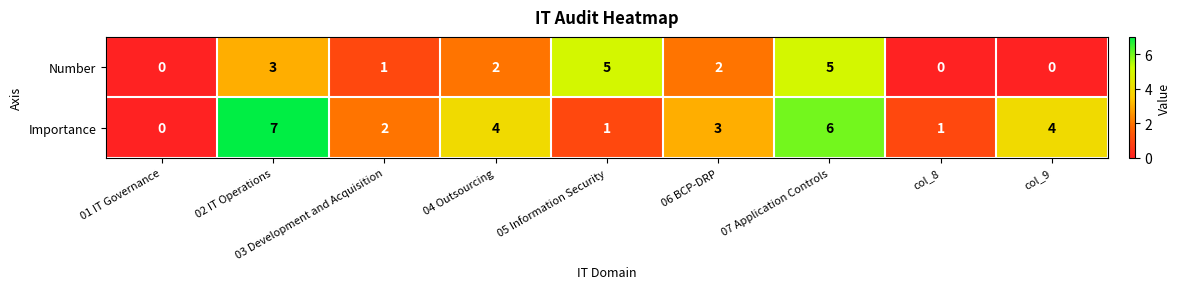

At which label is Importance closest to 3?

06 BCP-DRP